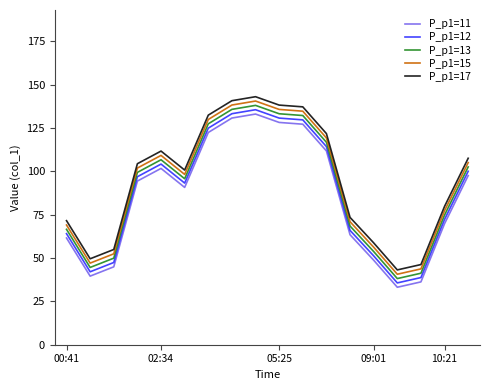

True or false: P_p1=12 and P_p1=11 cross at least once.

False